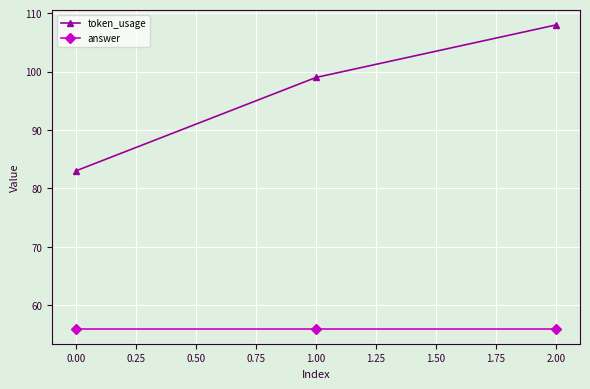

What is the maximum value shown in the chart?

108